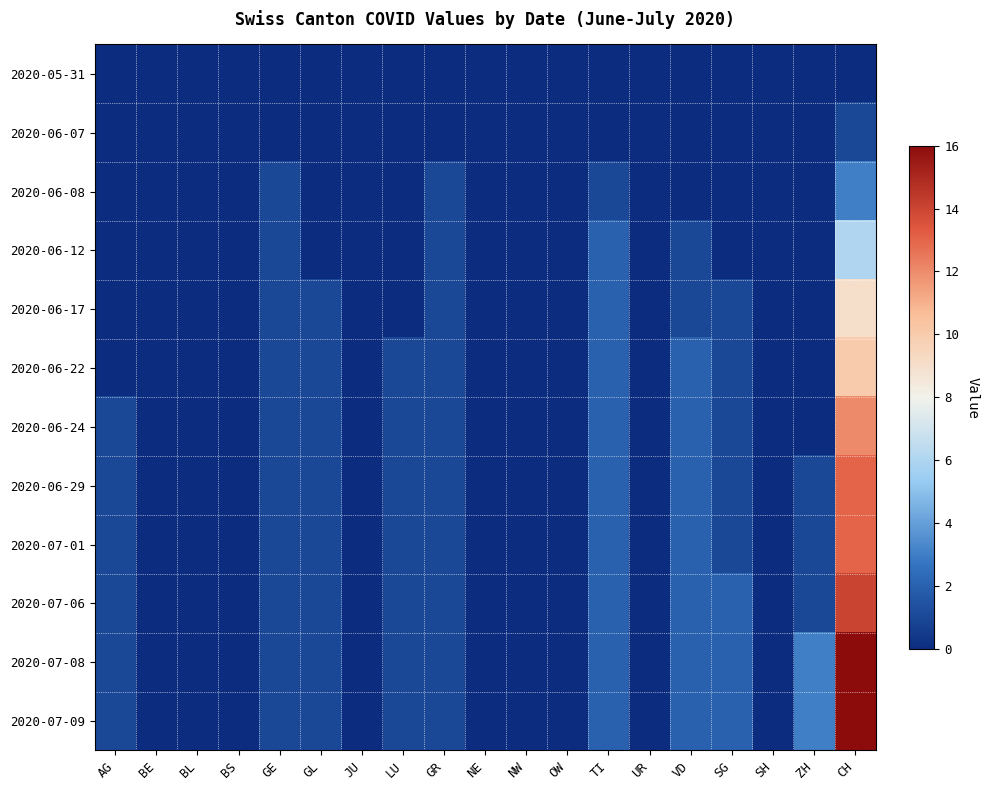

Which series has the largest total across all categories?

2020-07-08